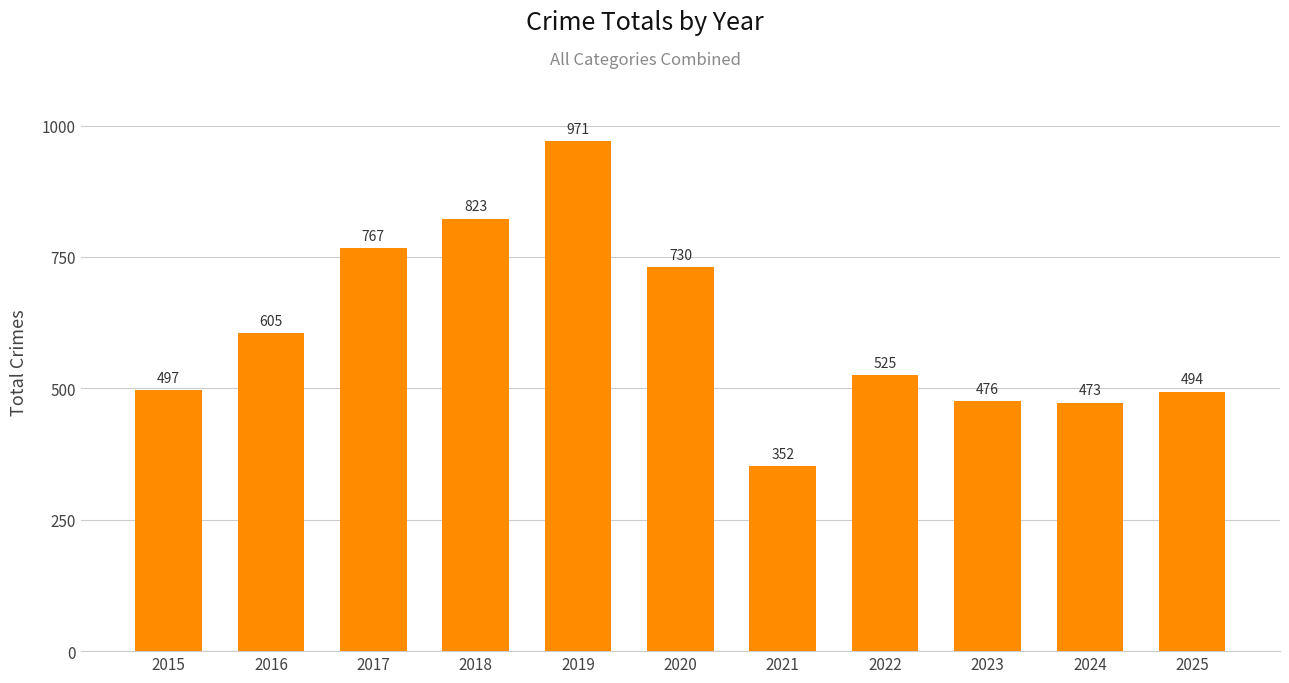

What is the sum of all values?

6713